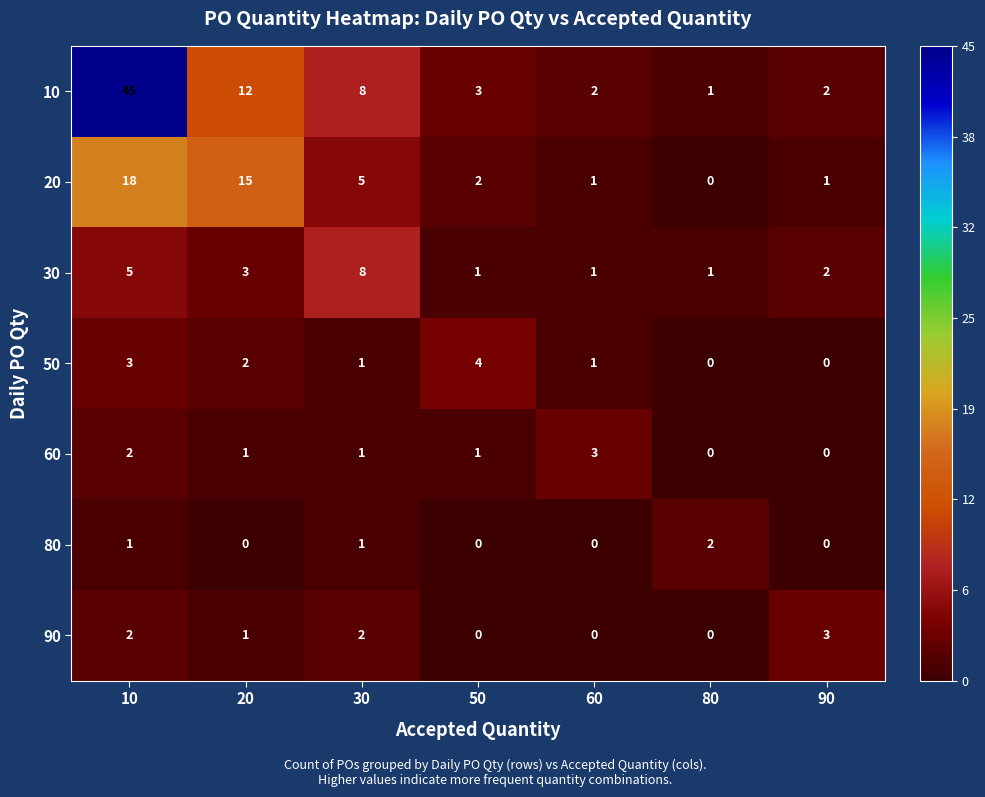

What is the maximum value shown in the chart?

45